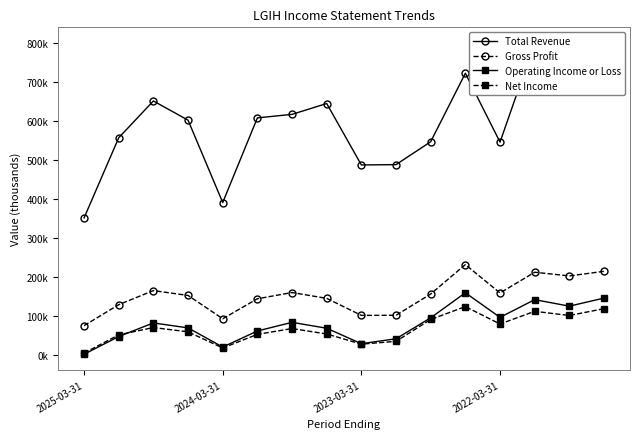

Which category has the lowest value in the Gross Profit series?

2025-03-31